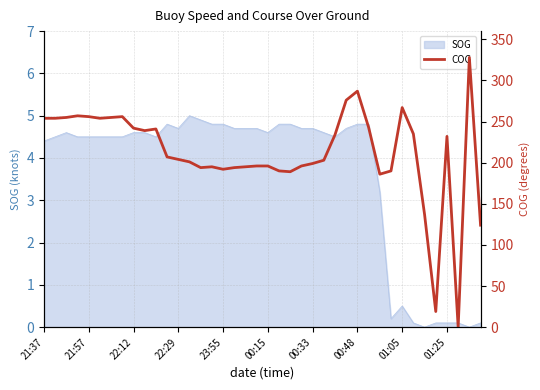

What is the maximum value for SOG?

5.0